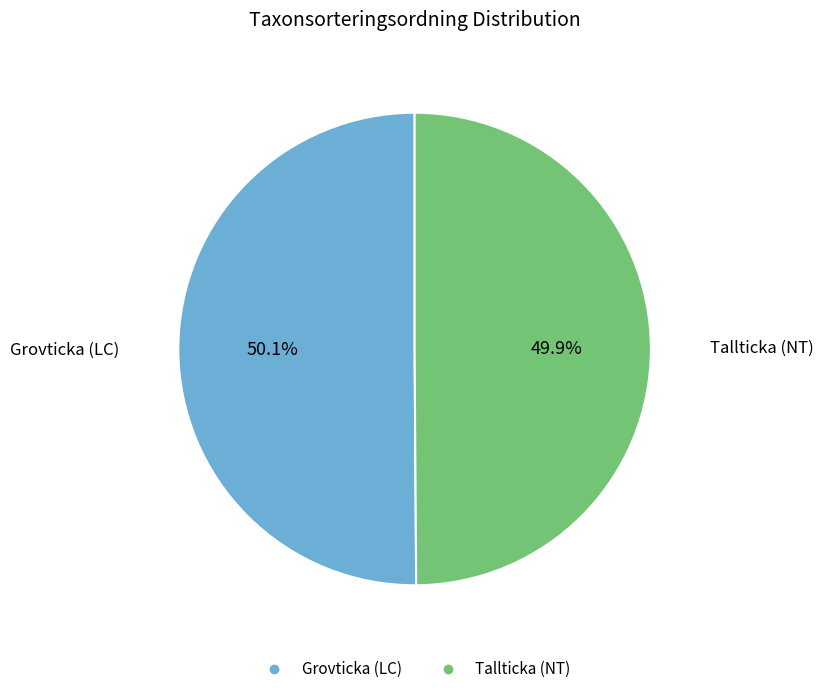

What percentage do Grovticka (LC) and Tallticka (NT) together represent?

100.0%